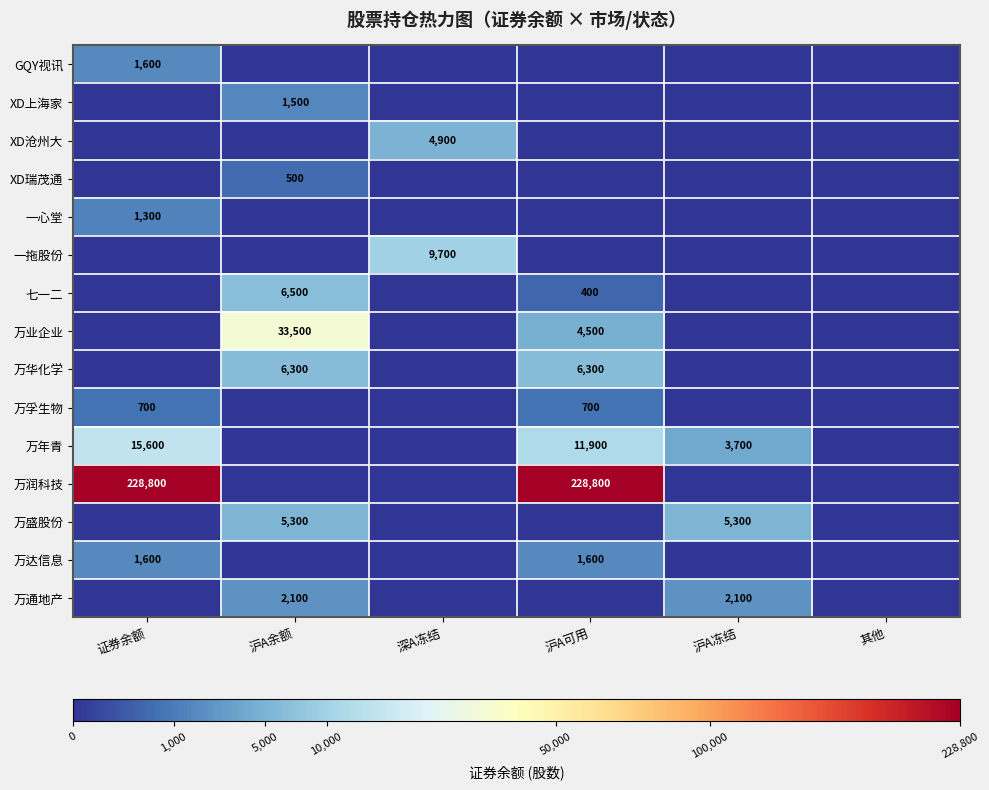

The value of GQY视讯 at 证券余额 is 2687. True or false?

False